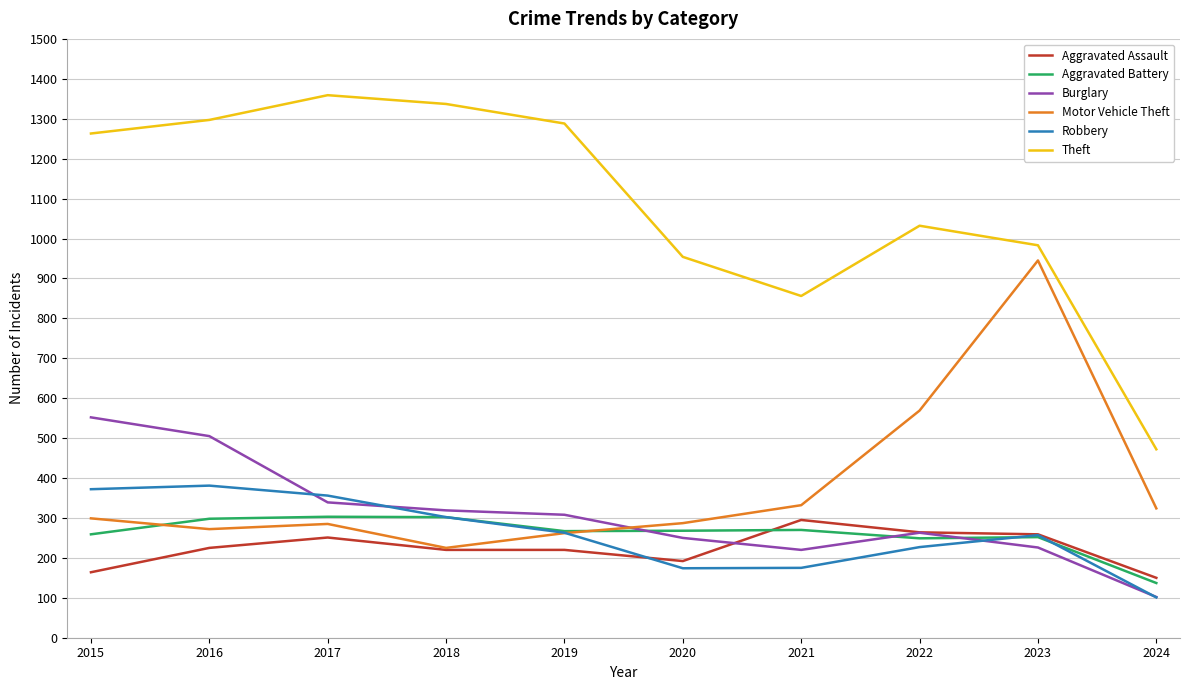

What is the difference between the maximum and minimum values in the Motor Vehicle Theft series?

720